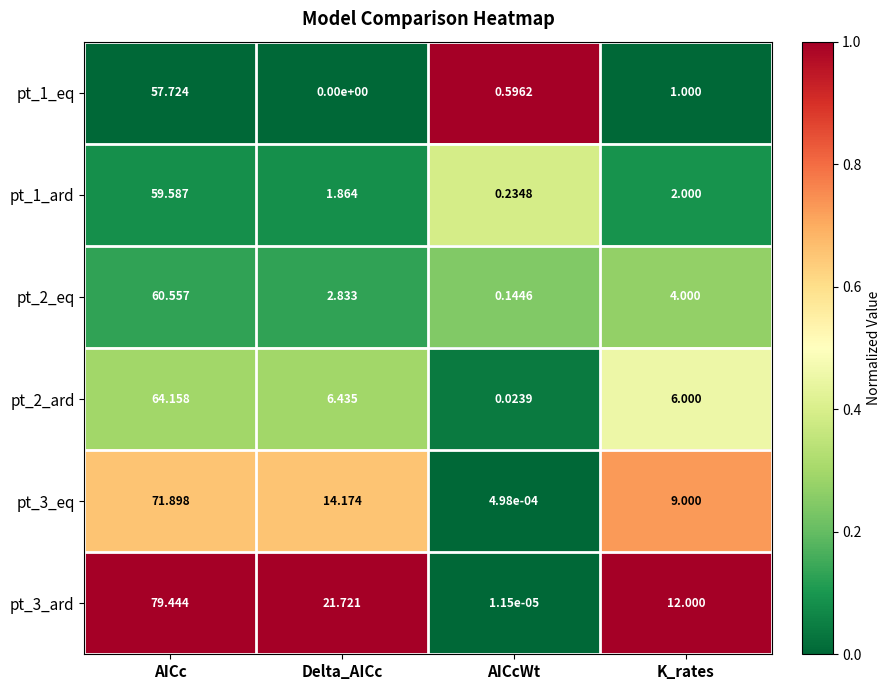

Rank the categories by pt_1_eq value from highest to lowest.

AICc, K_rates, AICcWt, Delta_AICc